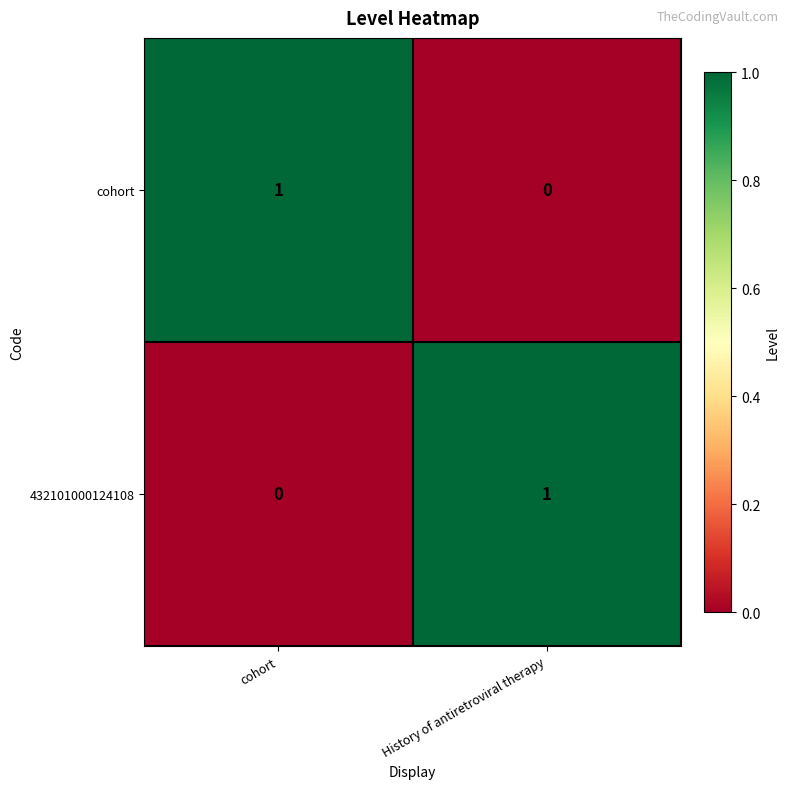

At History of antiretroviral therapy, list the series in order from smallest to largest.

cohort, 432101000124108